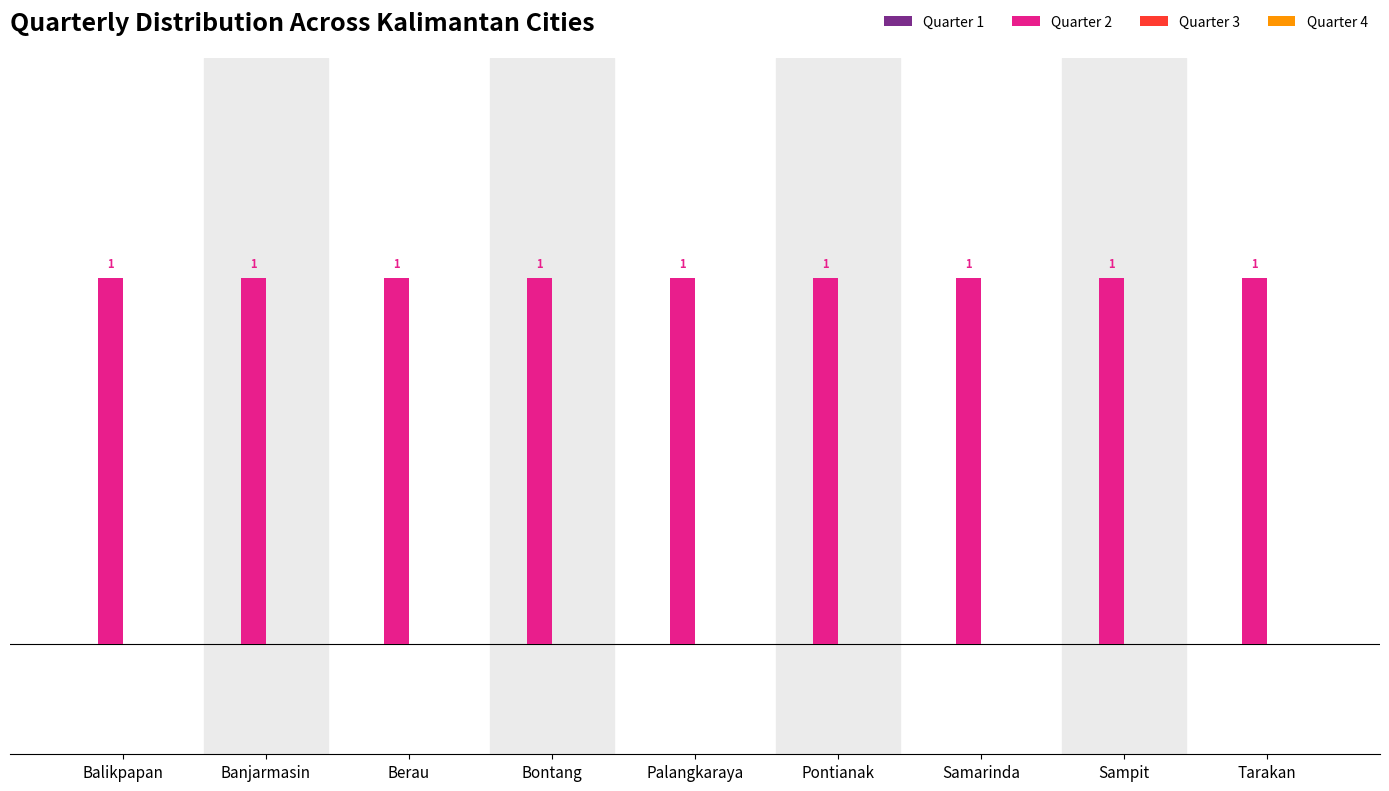

What is the label of the 4th bar from the right?

Pontianak